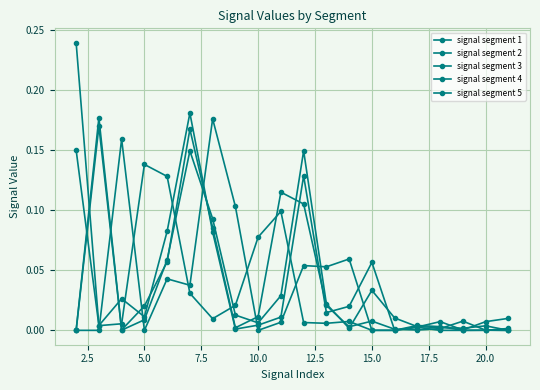

How many distinct data groups are displayed?

5